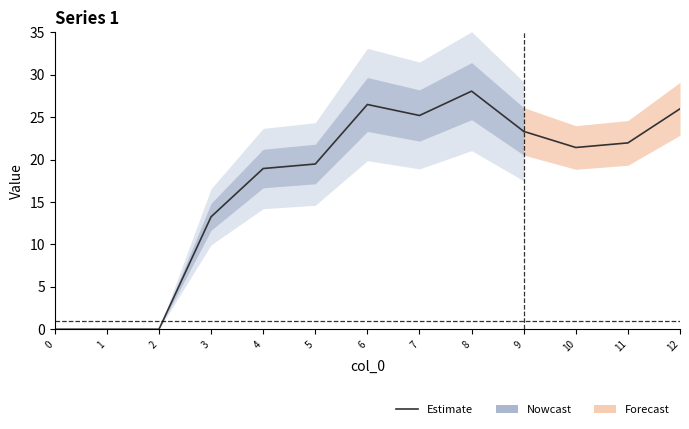

At which category does the data reach its first local peak?

6